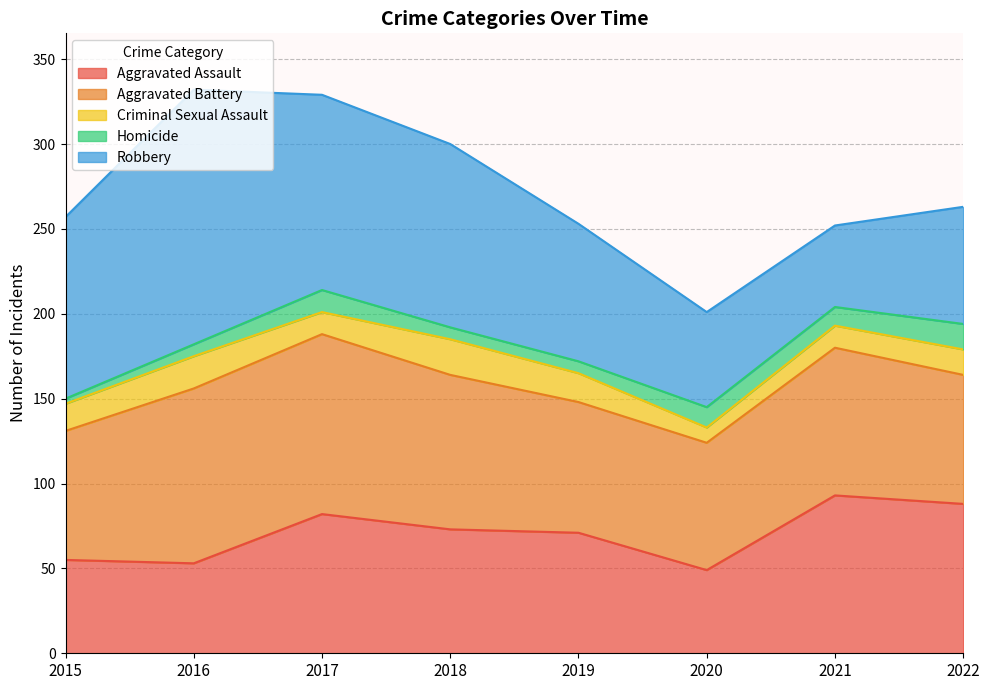

In Aggravated Assault, how many points are higher than both neighbors (excluding endpoints)?

2